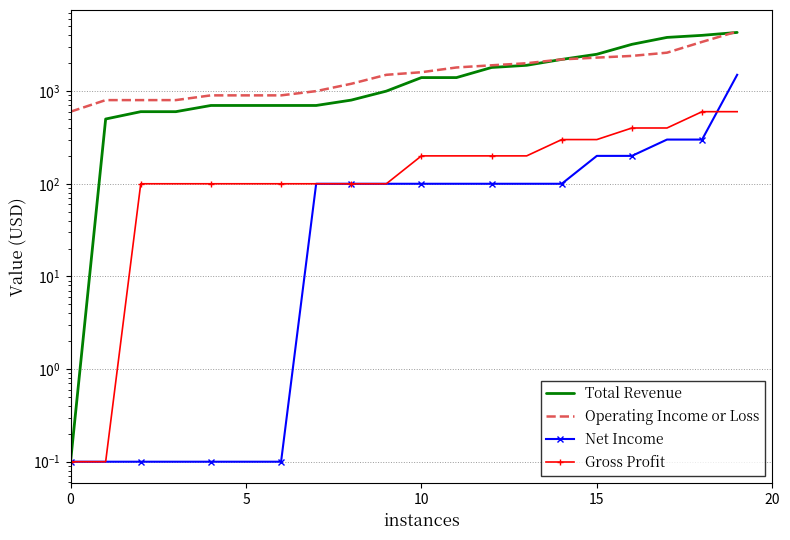

Which series has the largest range (max minus min)?

Total Revenue